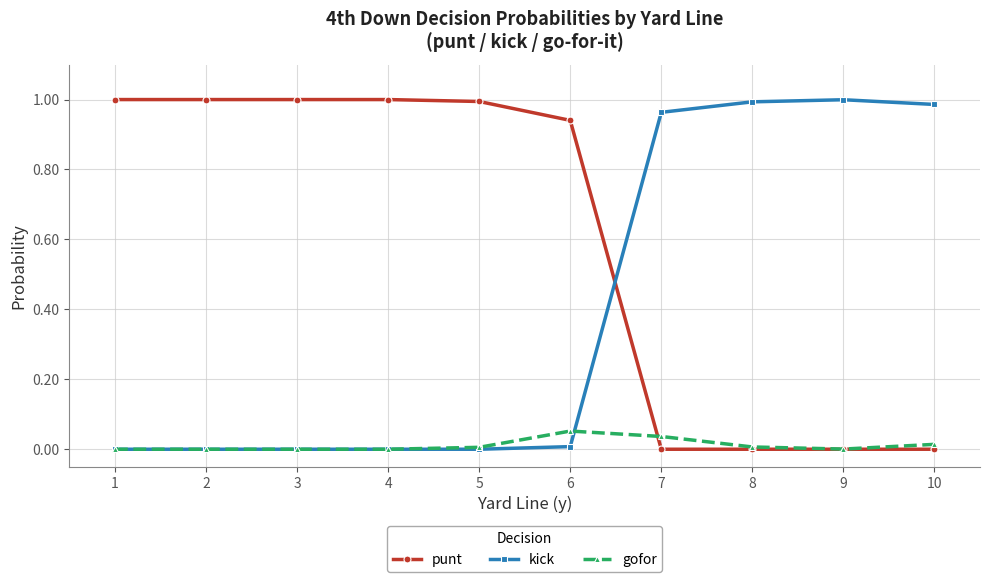

How many series are shown in this chart?

3